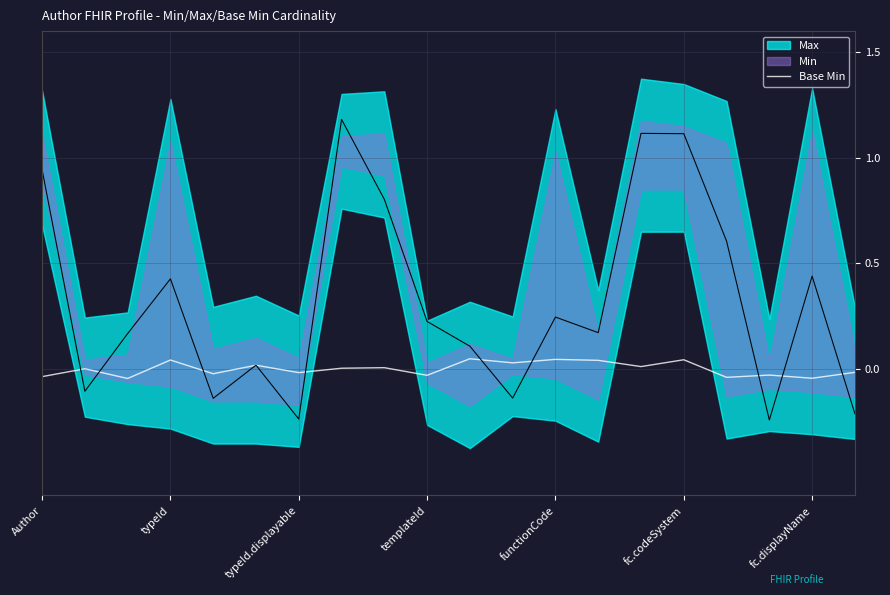

Is it true that the value at templateId is -0.0?

True